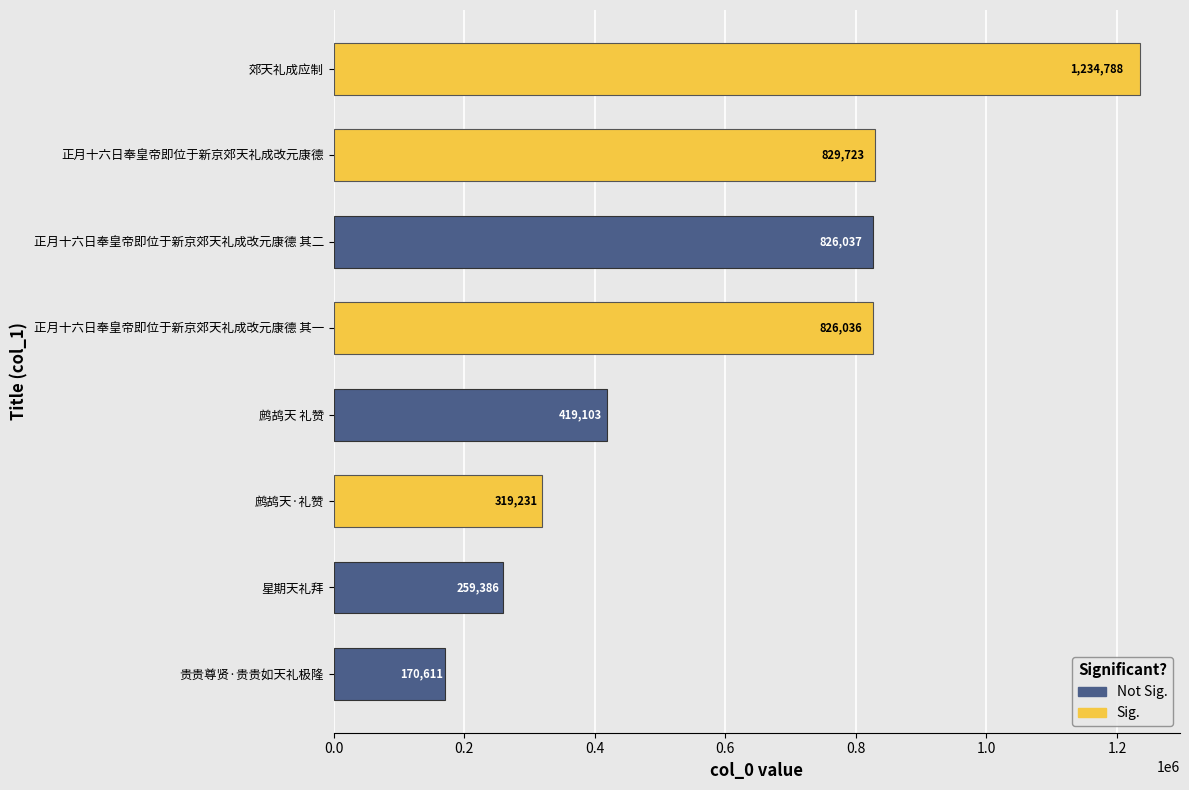

What are all the series names shown in the legend?

Sig., Not Sig.